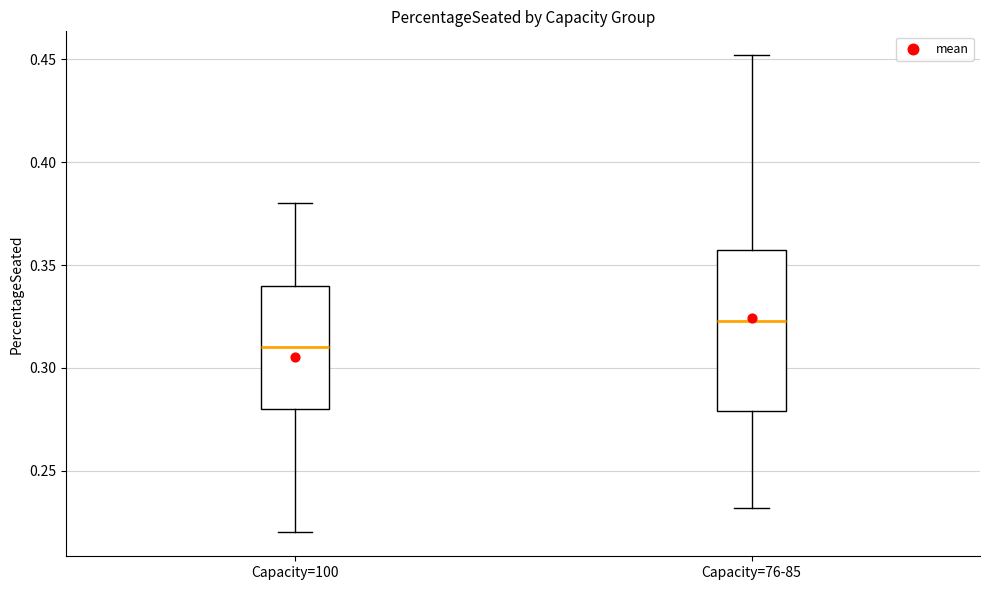

Which box's median line is the highest?

Capacity=76-85